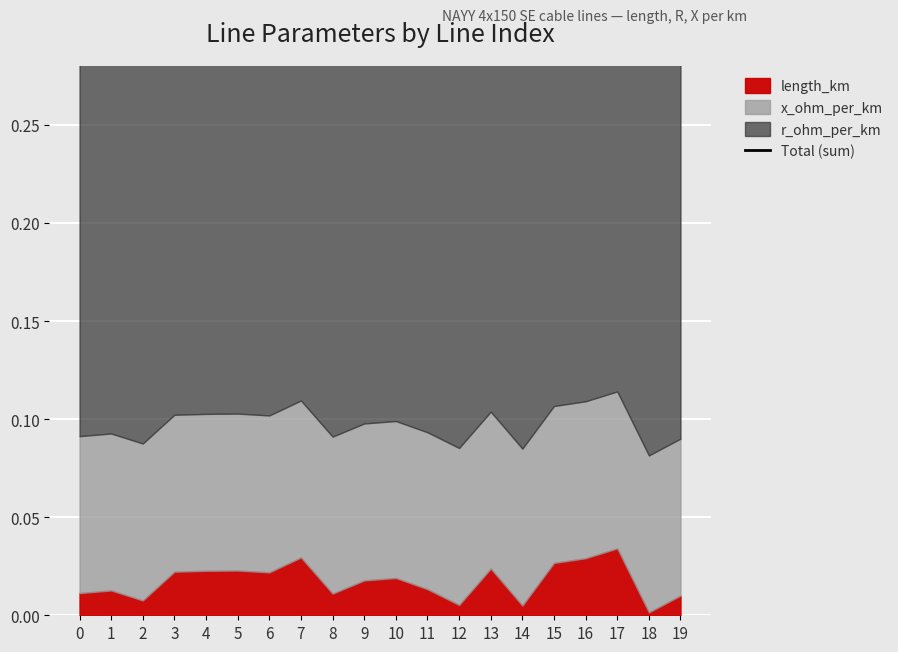

The value at 6 is 0.5. True or false?

False